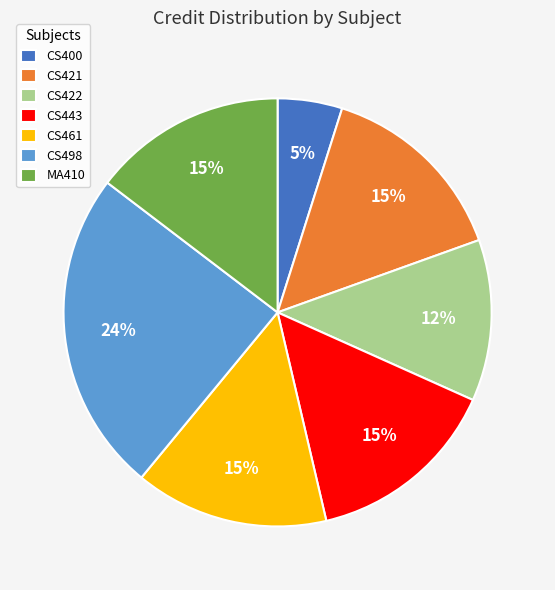

To the nearest percent, what is the combined percentage of CS461 and CS422?

27%